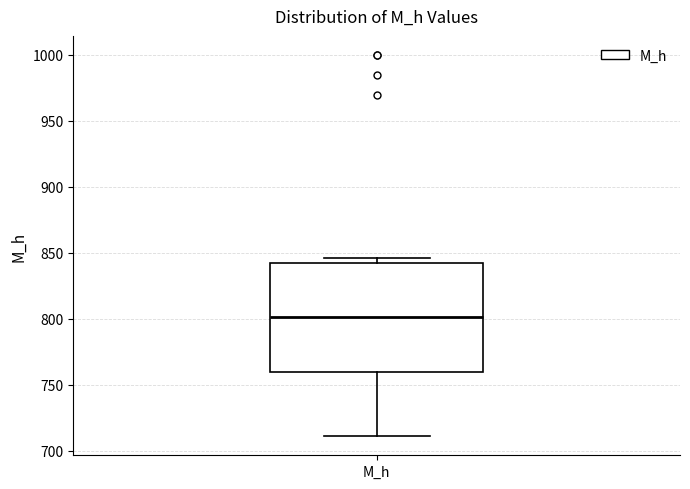

Transcribe this box plot: give where the median line is, the range the box spans, and where the two whiskers end, as read against the y-axis. The values are not printed on the chart, so give them approximately, as read against the axis.

median 800, box 760 to 840, whiskers 710 to 845